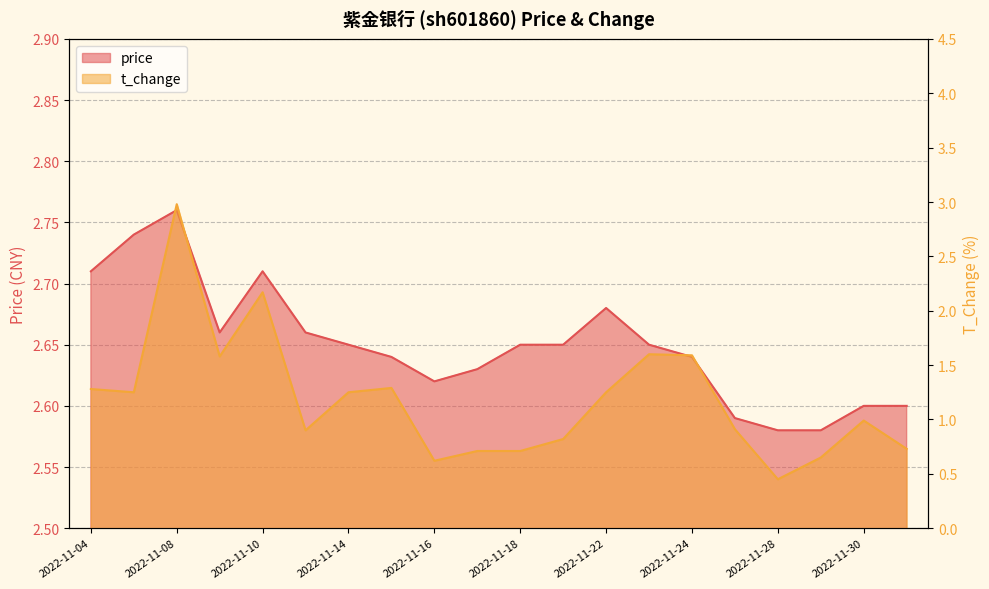

After their last crossing, which series has the higher values: price or t_change?

price